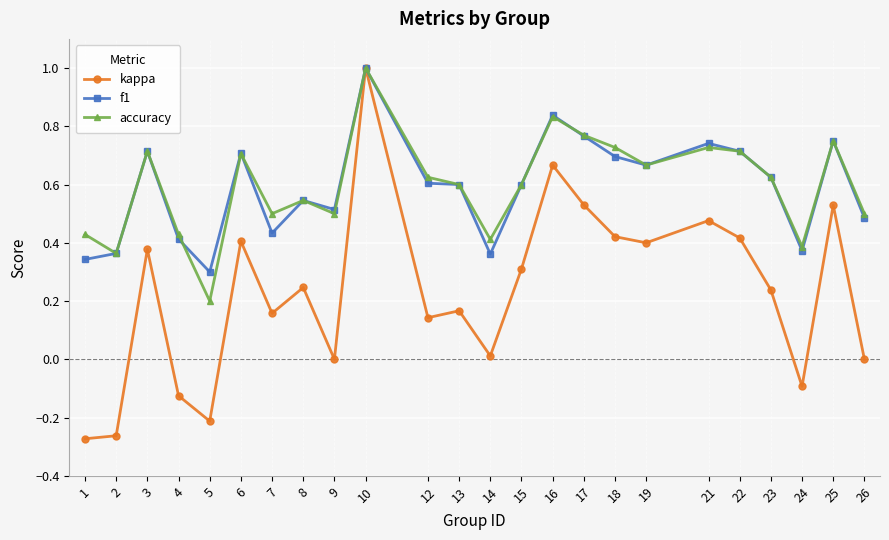

What is the highest value of the f1 series?

1.0